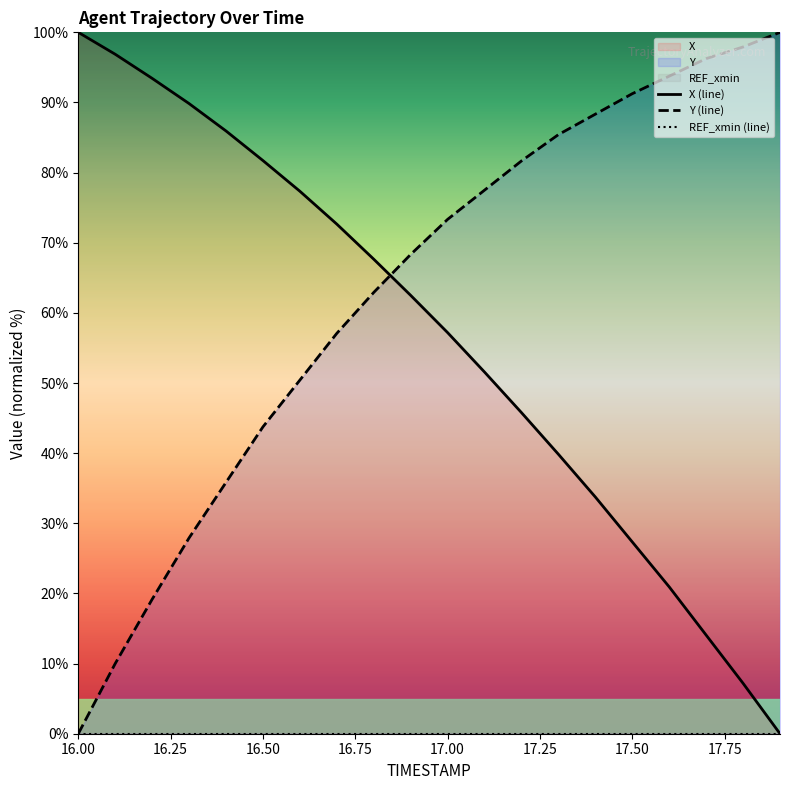

Reading left to right, extract all data points from this chart.

X (line): 100.0	96.9	93.4	89.8	85.9	81.7	77.3	72.7	67.7	62.5	57.2	51.6	45.8	39.8	33.7	27.3	20.9	14.1	7.2	0.0
Y (line): 0.0	10.0	19.2	27.9	35.8	43.7	50.4	57.1	62.9	68.3	73.3	77.5	81.7	85.4	88.3	91.2	93.7	96.2	97.9	100.0
REF_xmin (line): 0.0	0.0	0.0	0.0	0.0	0.0	0.0	0.0	0.0	0.0	0.0	0.0	0.0	0.0	0.0	0.0	0.0	0.0	0.0	0.0